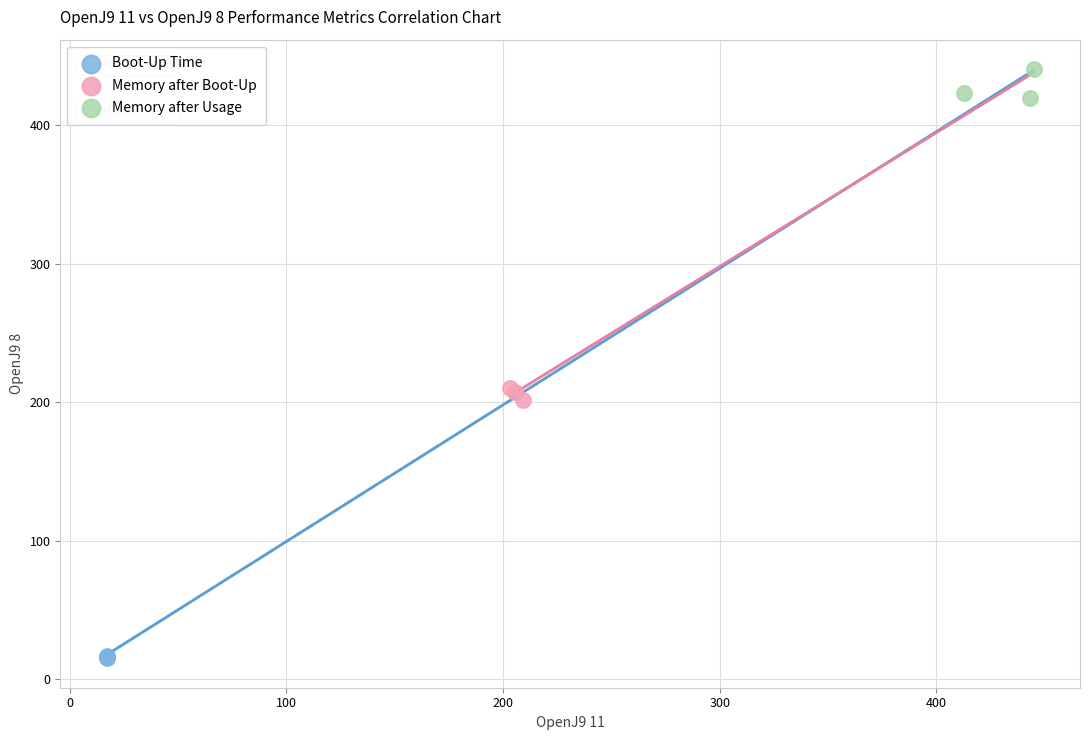

What are all the series names shown in the legend?

Boot-Up Time, Memory after Boot-Up, Memory after Usage